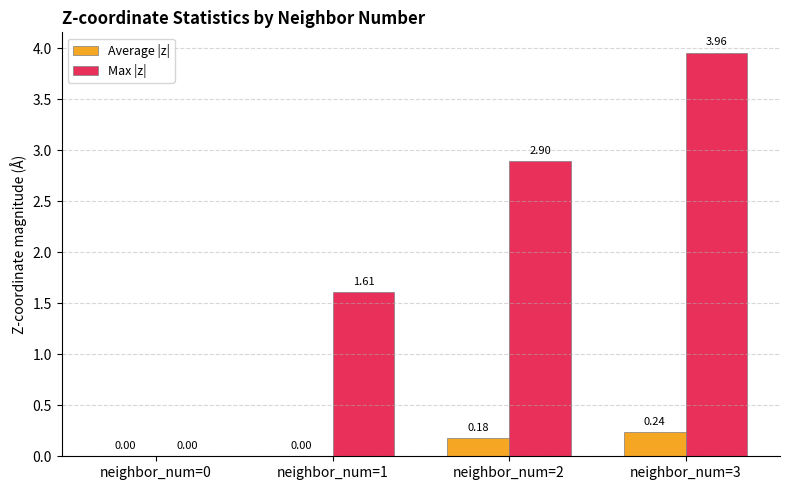

Where is Max |z| nearest to the value 1?

neighbor_num=1